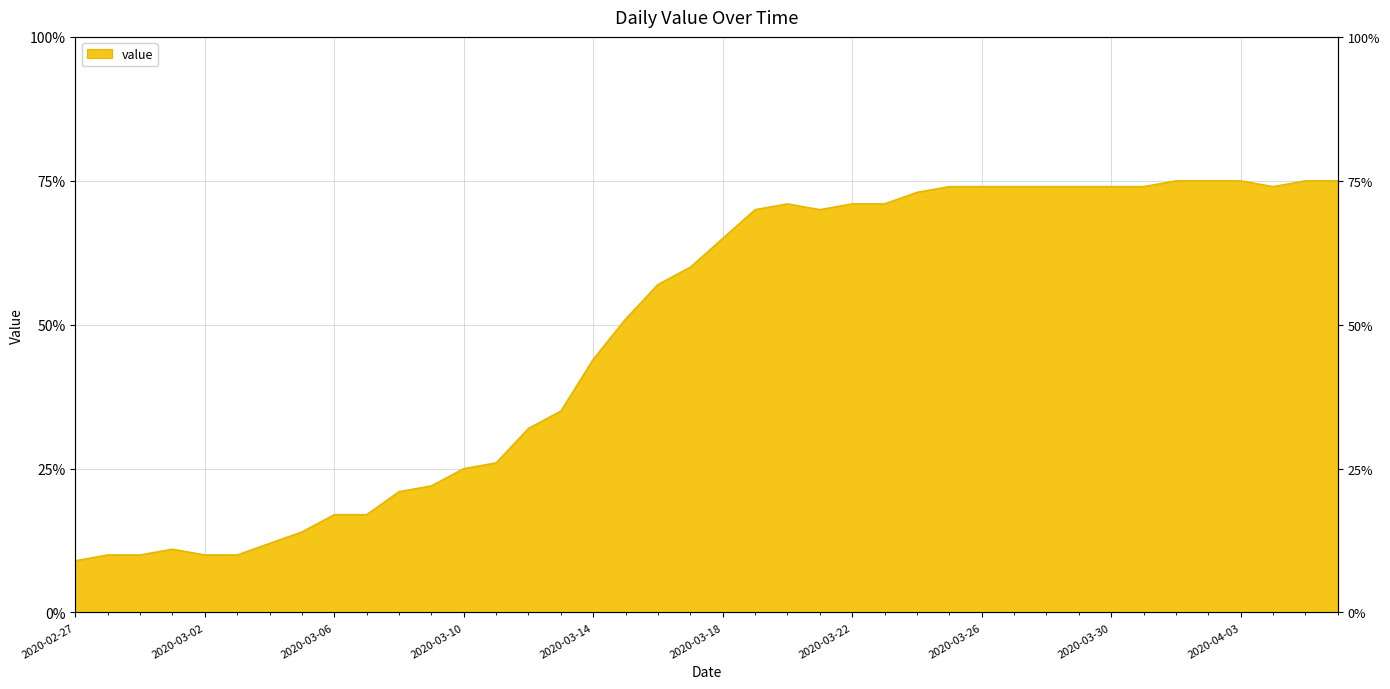

The chart shows a value of 18 at 2020-03-01. True or false?

False